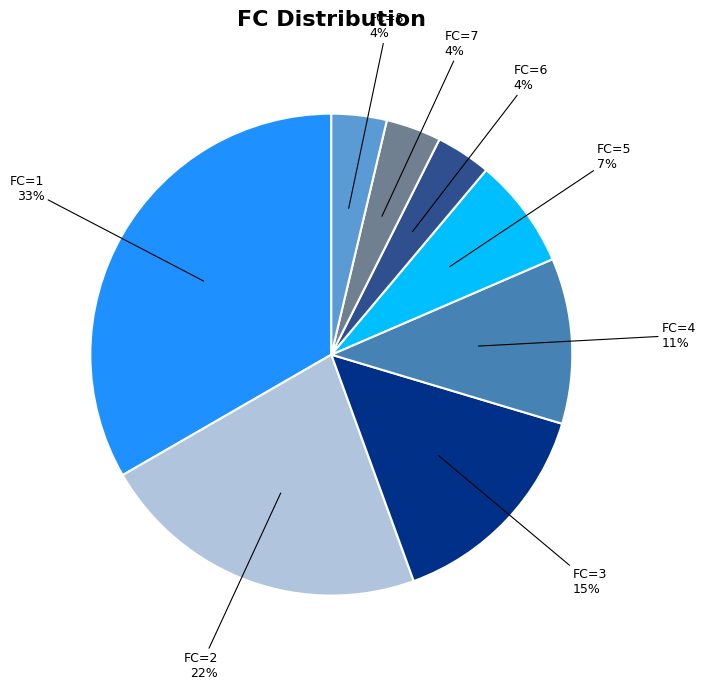

Approximately how many times larger is the value at FC=6 compared to FC=8?

1.0